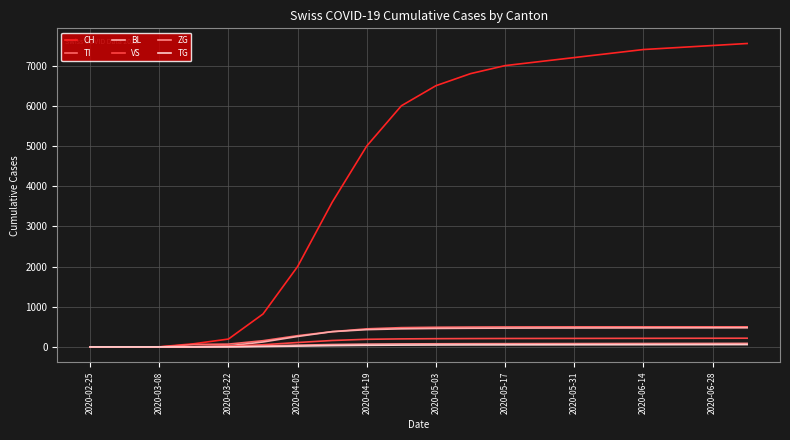

What are all the series names shown in the legend?

CH, TI, BL, VS, ZG, TG